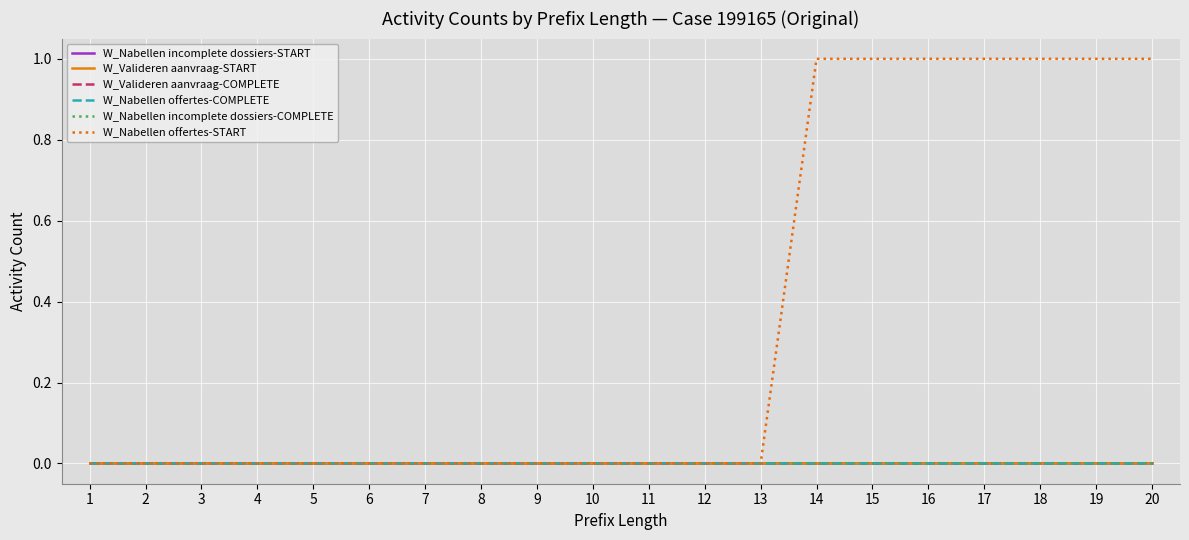

Is this an area chart (filled region under the line)?

No